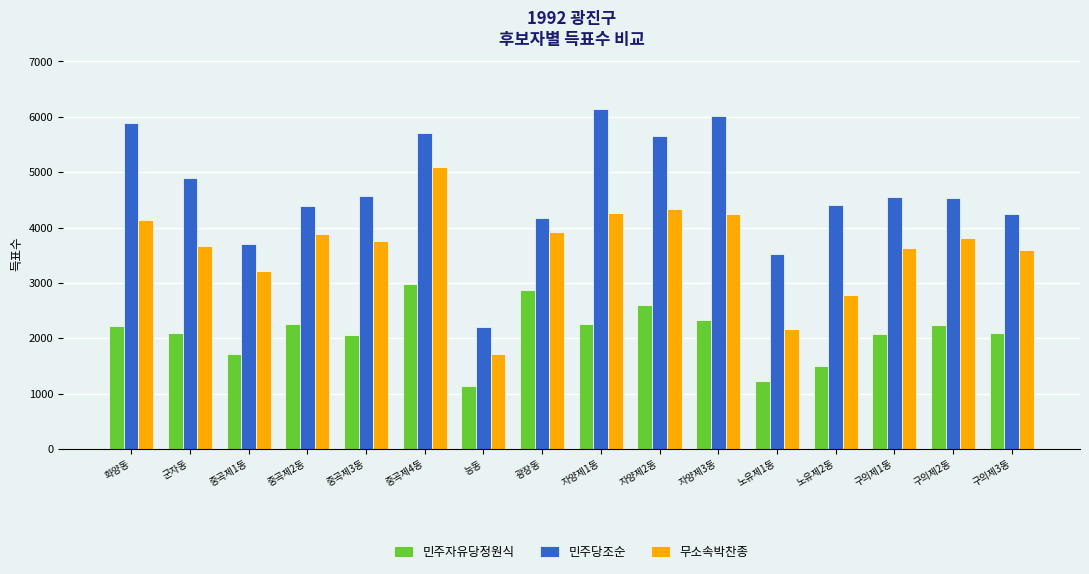

What is the value of the 민주자유당정원식 bar at the 16th from the left?

2086